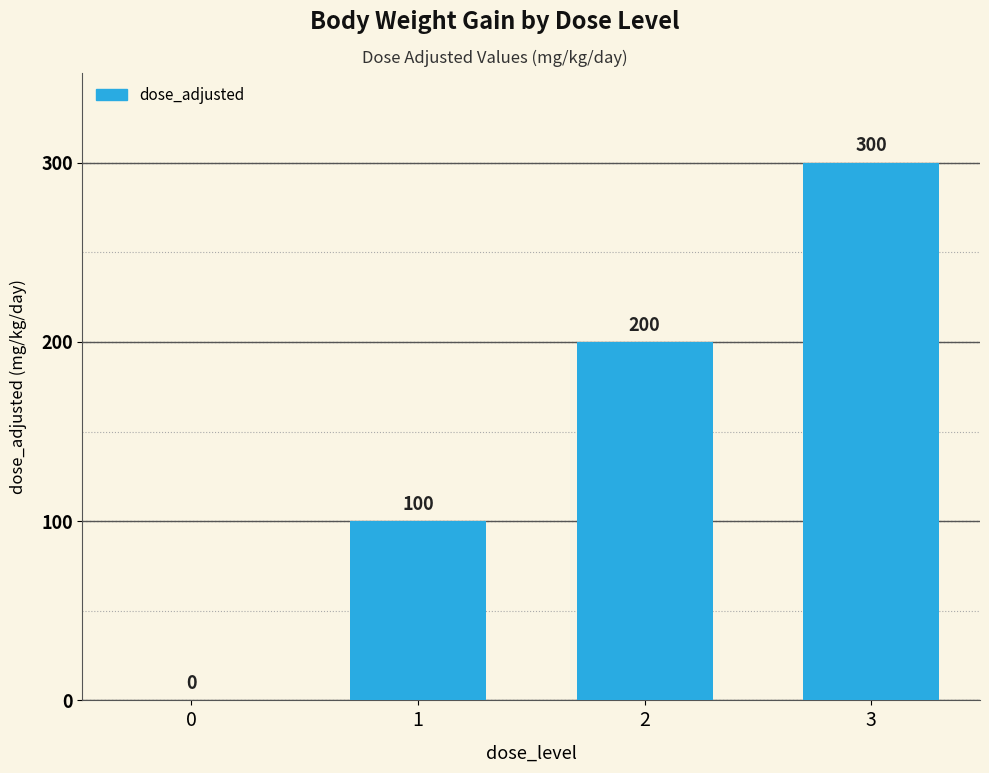

What is the change in value from 1 to 2?

+100